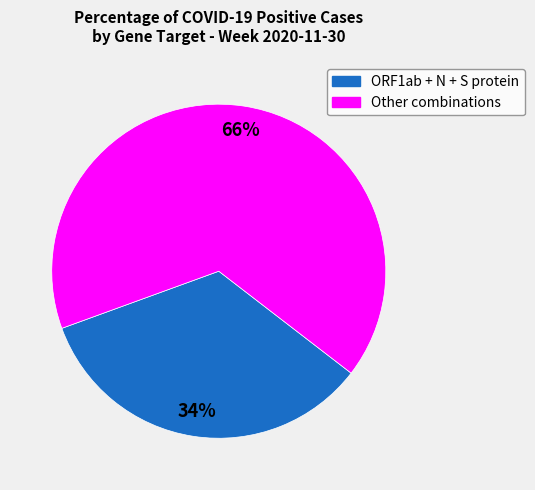

Count the number of slices in the pie.

2